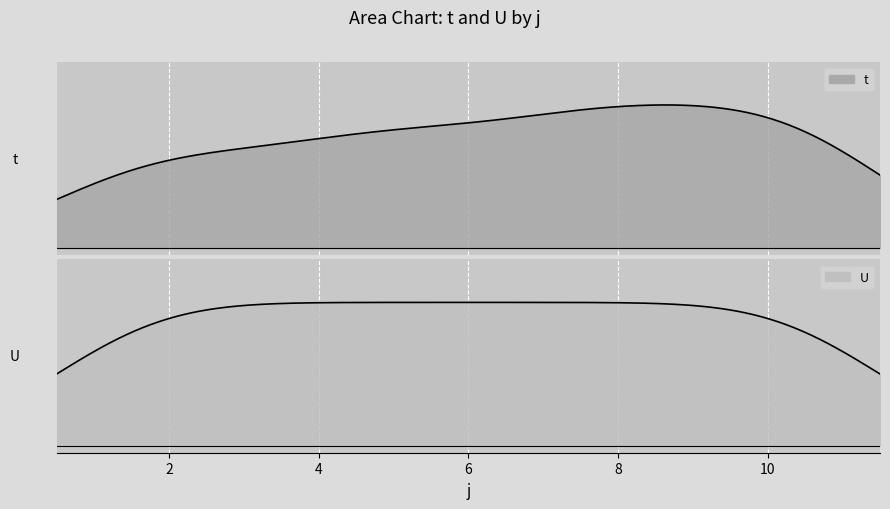

Is it true that U equals 1 at 6?

True